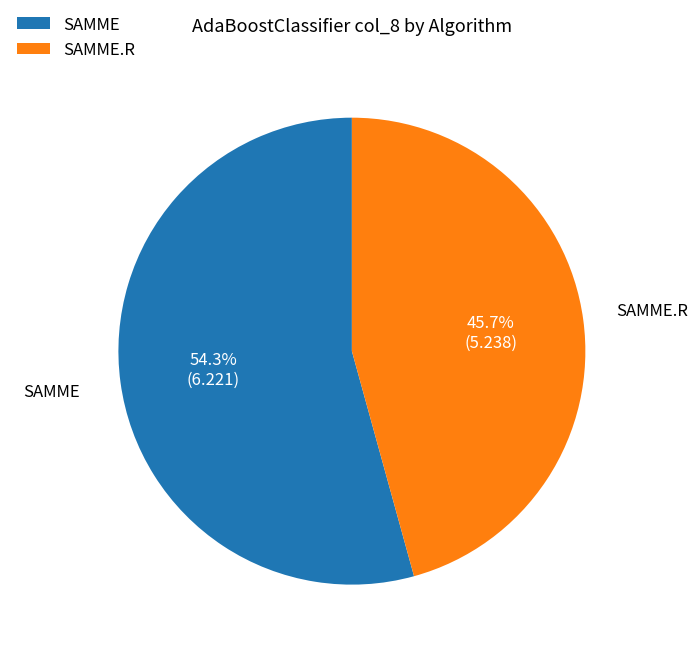

Which slice is the smallest?

SAMME.R